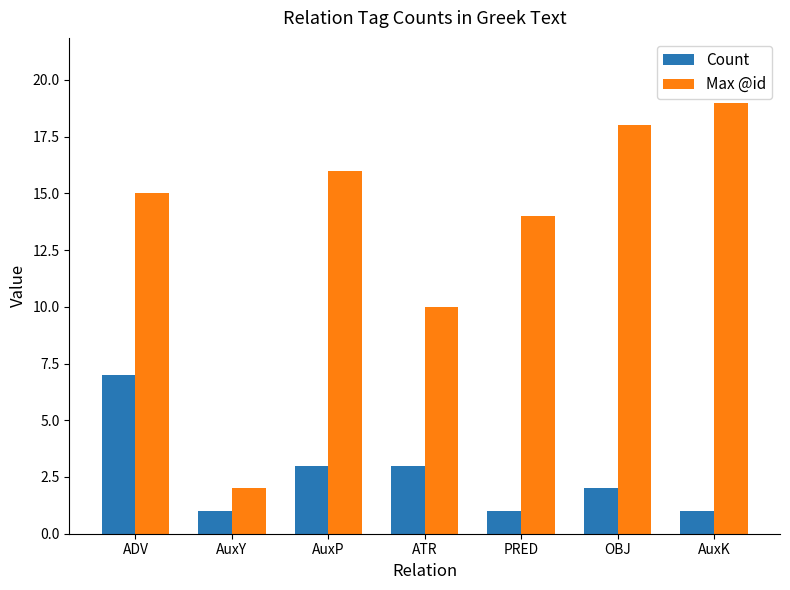

List the series in order of their peak value, highest first.

Max @id, Count